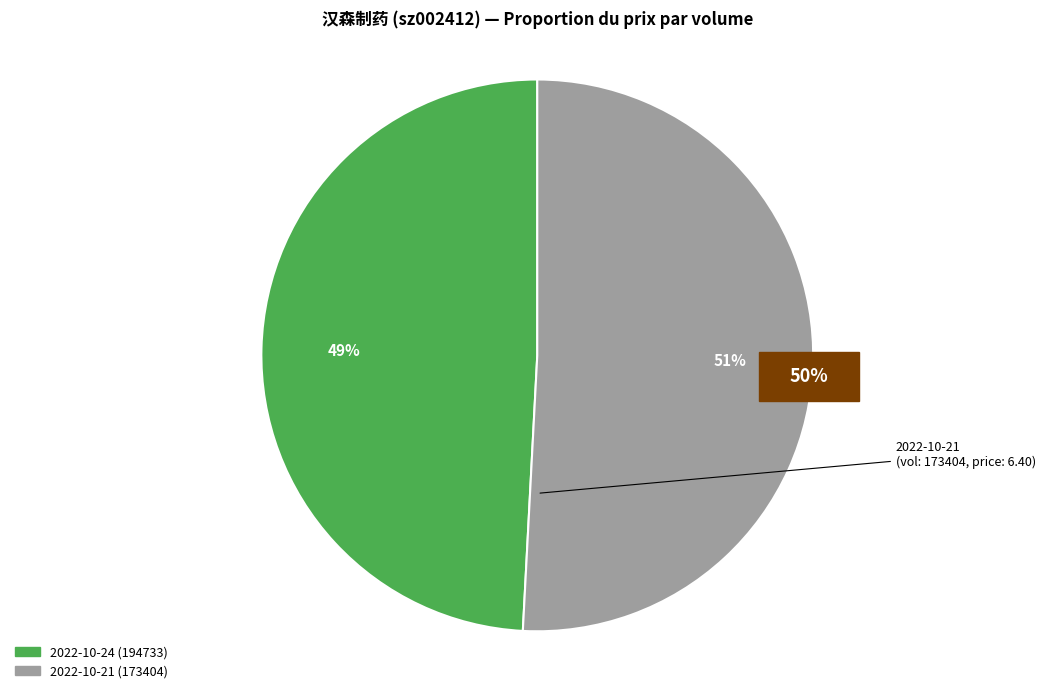

What is the majority slice?

2022-10-21 (173404)